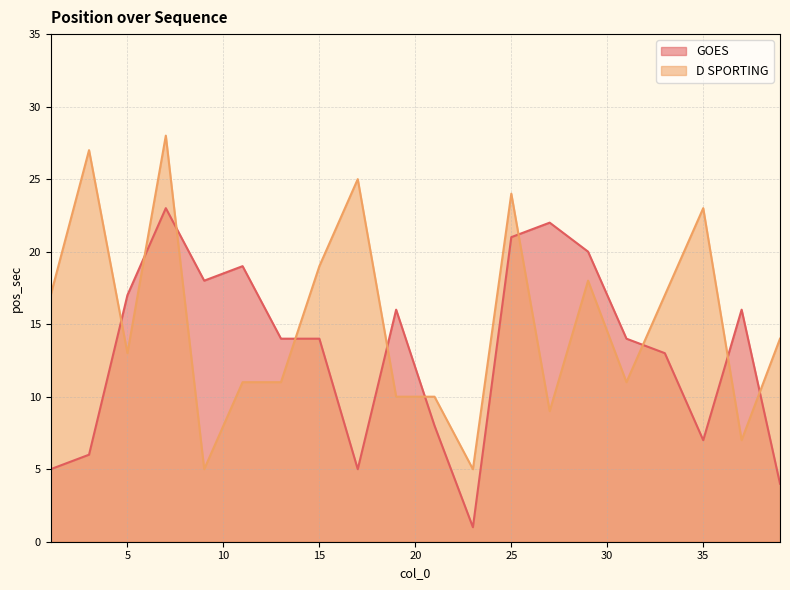

Reading right to left, extract all data points from this chart.

GOES: 4	16	7	13	14	20	22	21	1	8	16	5	14	14	19	18	23	17	6	5
D SPORTING: 14	7	23	17	11	18	9	24	5	10	10	25	19	11	11	5	28	13	27	17